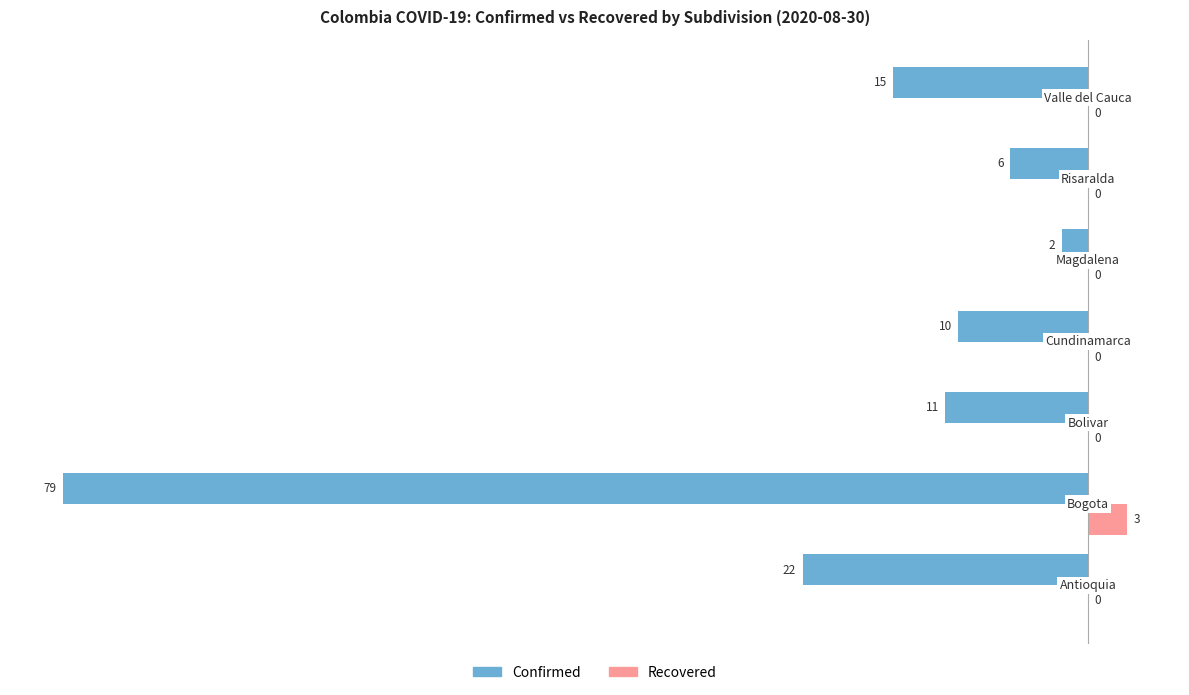

What is the maximum value for Recovered?

3